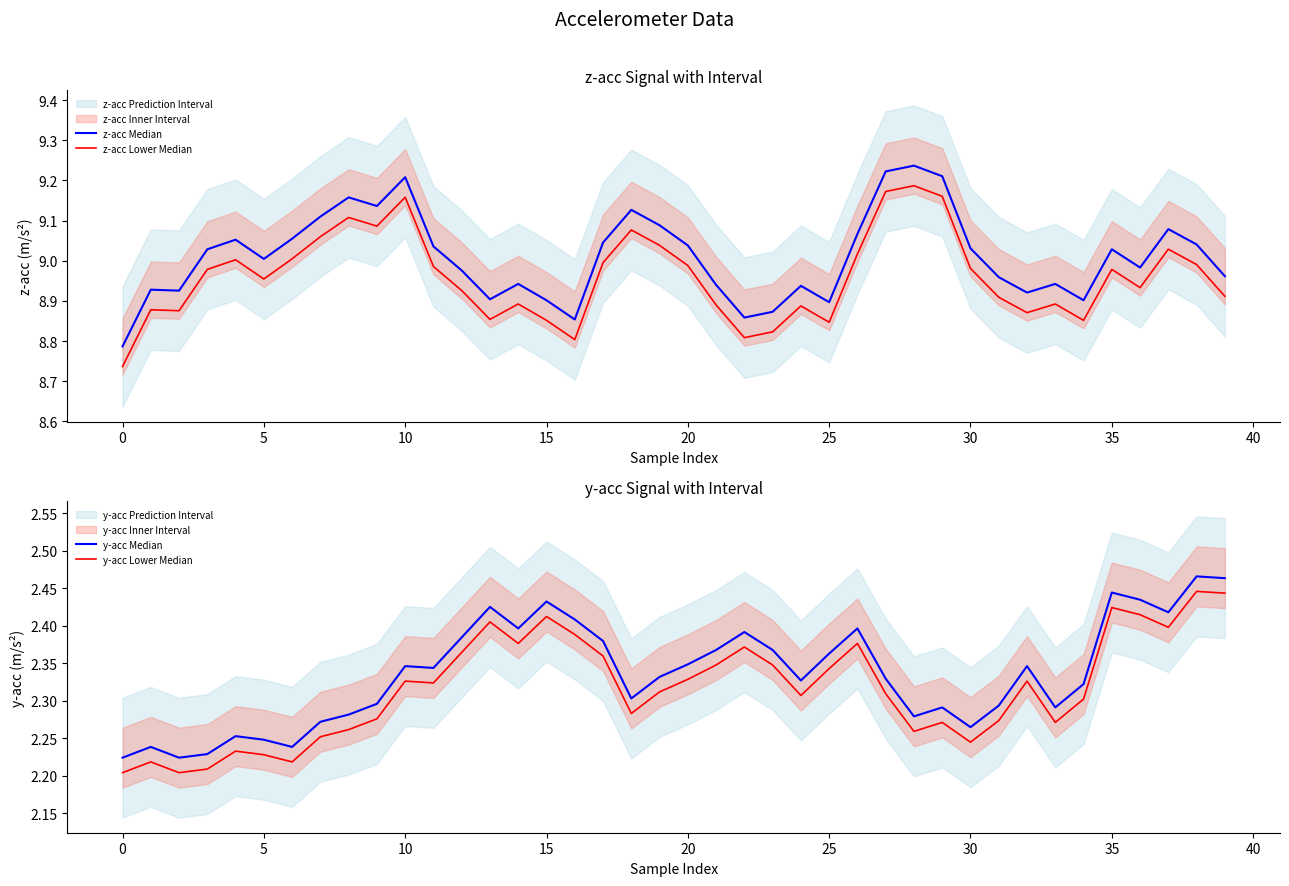

At which label does z-acc Median reach its peak?

28